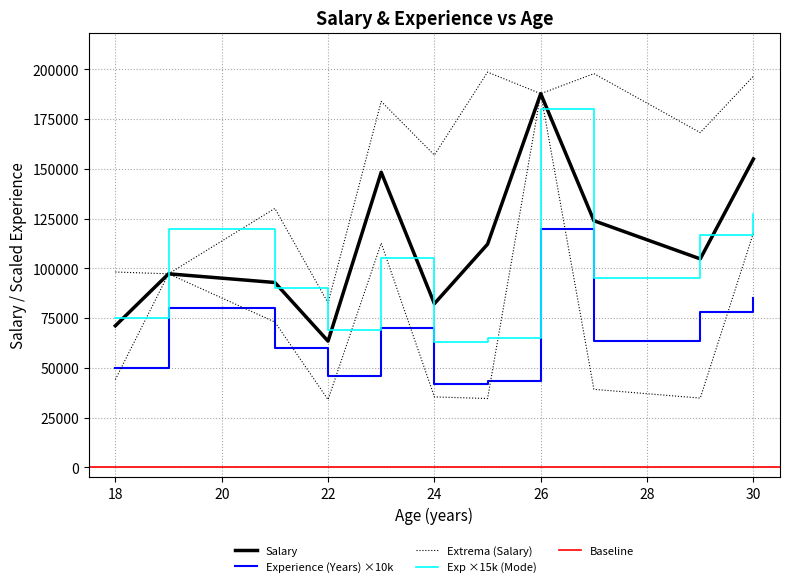

Reading right to left, extract all data points from this chart.

Salary: 196572	130129	39218	197837	34819	44157	187770	102075	76335	54272	98168	183889	130511	48204	121983	117774	107265	73038	134785	35422	82845	112690	92393	34595	34042	157714	75524	92587	103238	97267	63434	168215	155548	66718	82641	147773	198617	156924	69886
Experience (Years): 5	4	1	10	11	4	12	6	1	1	6	3	0	3	11	0	2	5	8	11	10	11	7	1	8	15	9	10	7	8	4	3	14	6	10	14	5	1	3
Age: 30	21	27	27	29	18	26	29	22	22	18	23	29	24	29	30	24	21	27	24	29	23	29	25	22	30	21	29	25	19	24	29	29	29	22	30	25	24	22